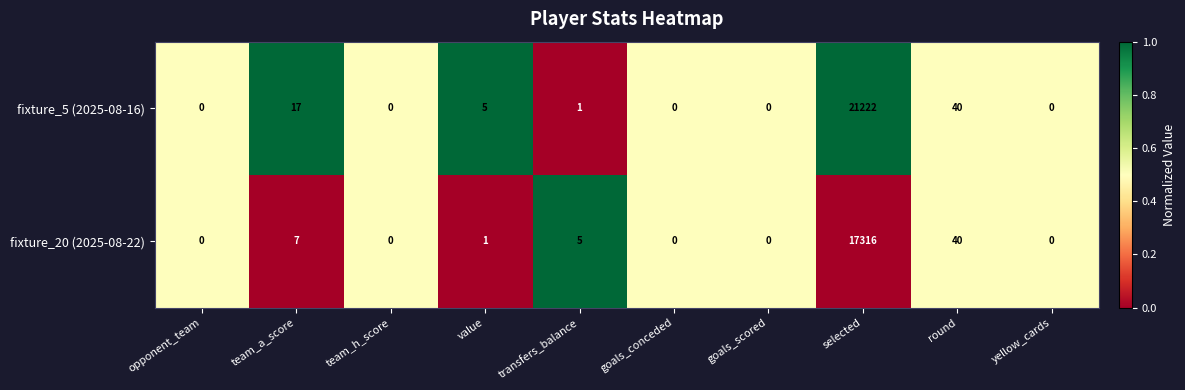

List the series in order of their overall mean, lowest first.

fixture_20 (2025-08-22), fixture_5 (2025-08-16)